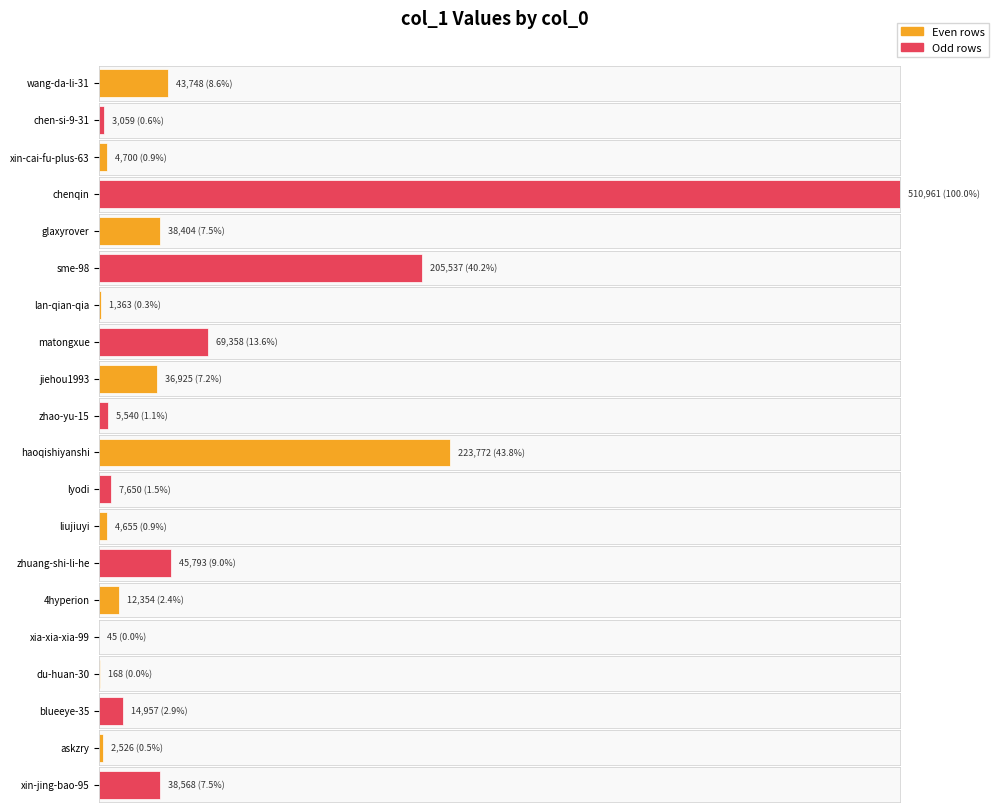

What is the value of the 3rd bar from the left?

4700